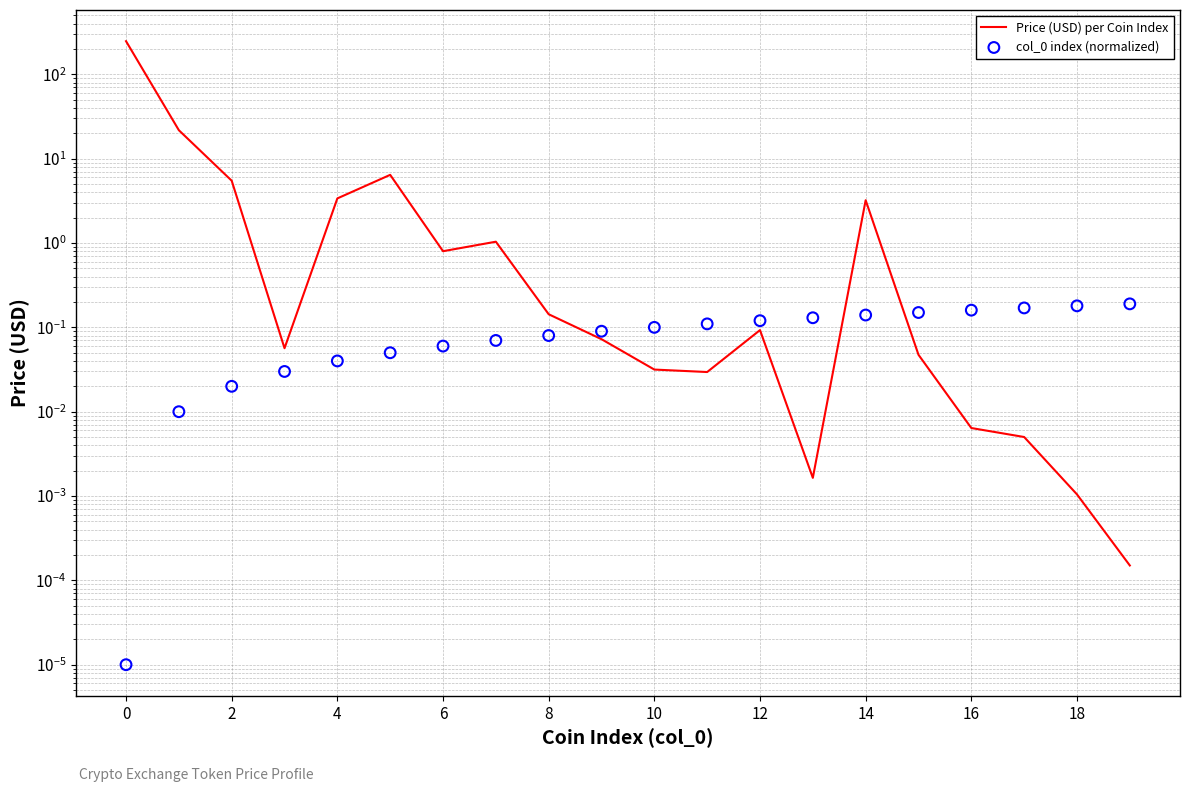

Which series has the widest spread of Y values?

Price (USD) per Coin Index